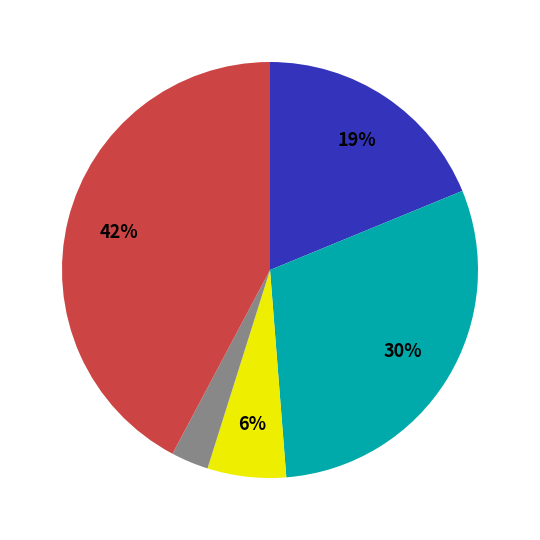

Is there any slice that represents more than half of the pie?

No